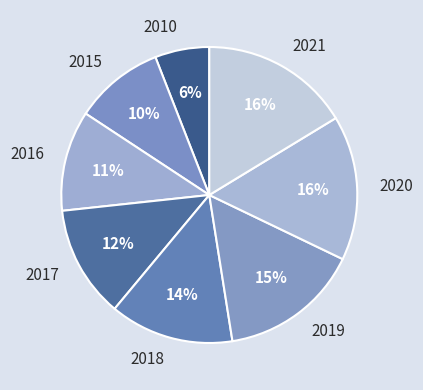

Is the sum of 2018 and 2015 greater than half?

No